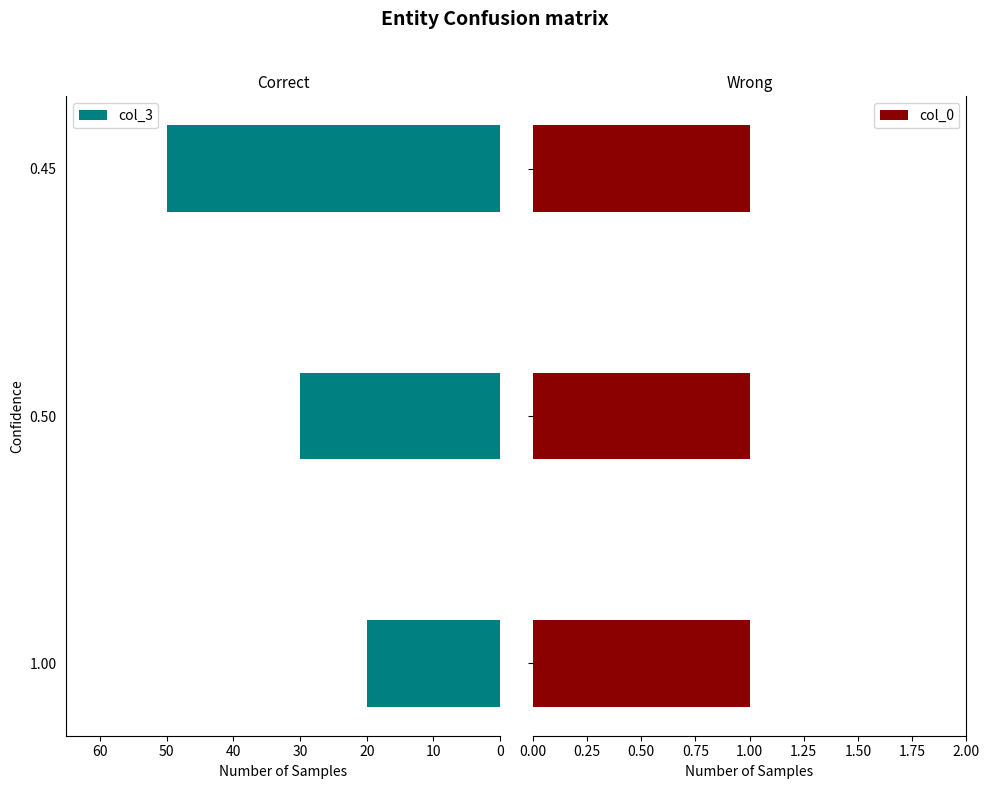

What is the difference between the col_3 values at 1.00 and 0.45?

30